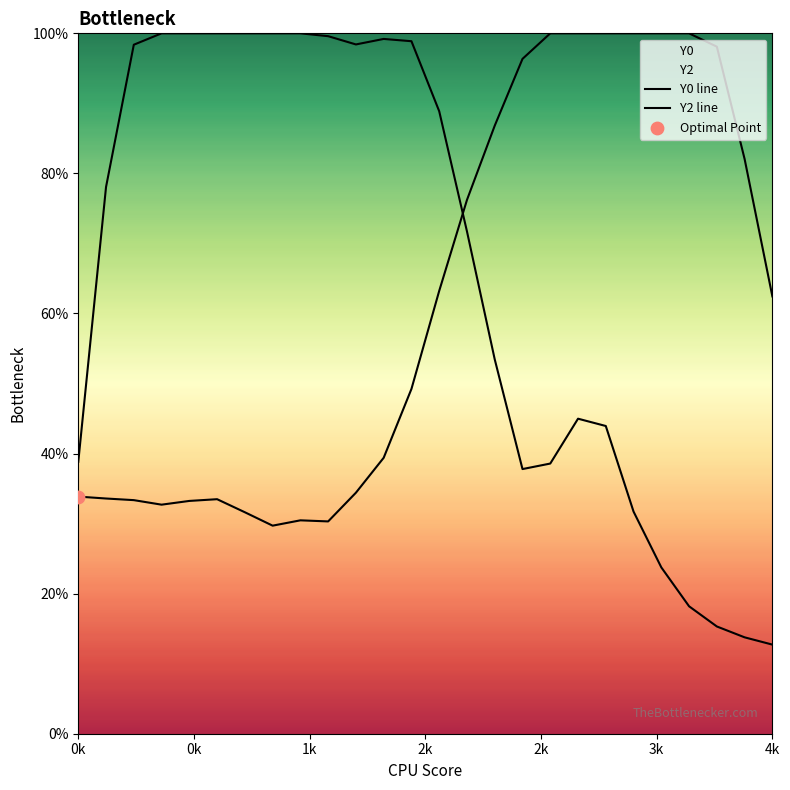

Which series contains the lowest Y value?

Y0 line